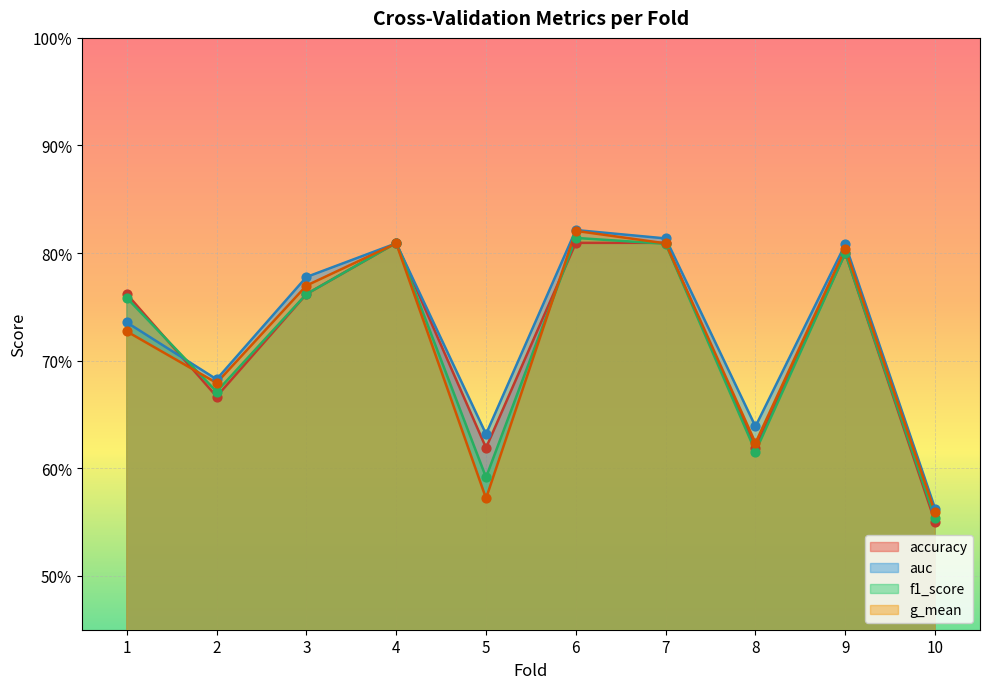

Which series contains the lowest Y value?

accuracy